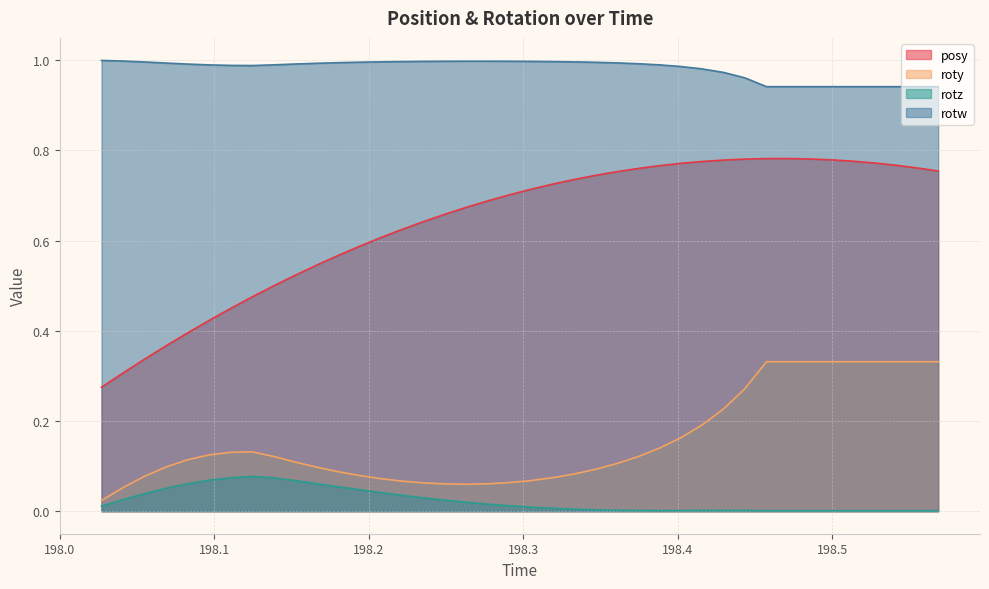

What are all the series names shown in the legend?

posy, roty, rotz, rotw